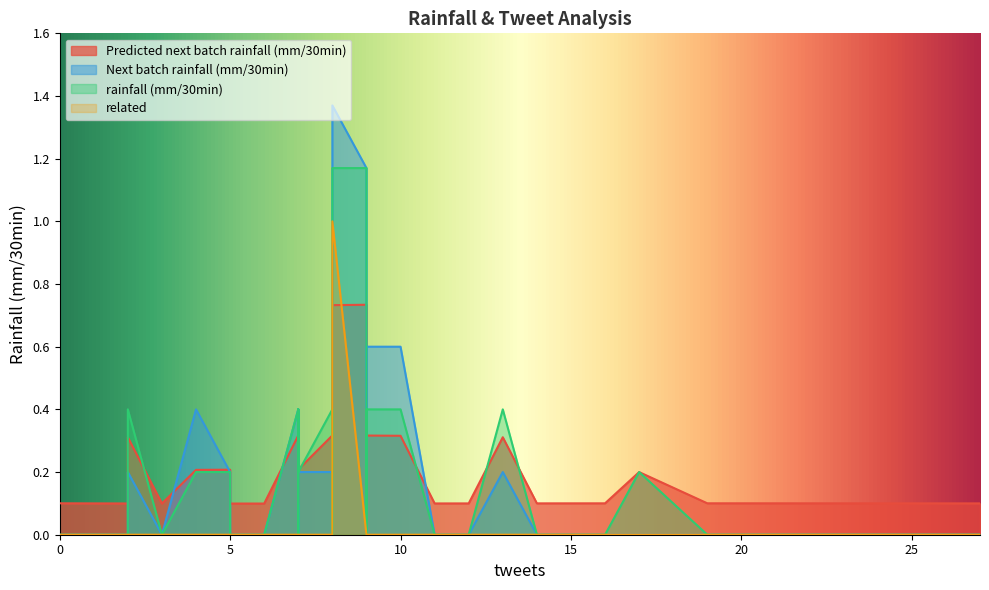

How many lines are shown in the chart?

4